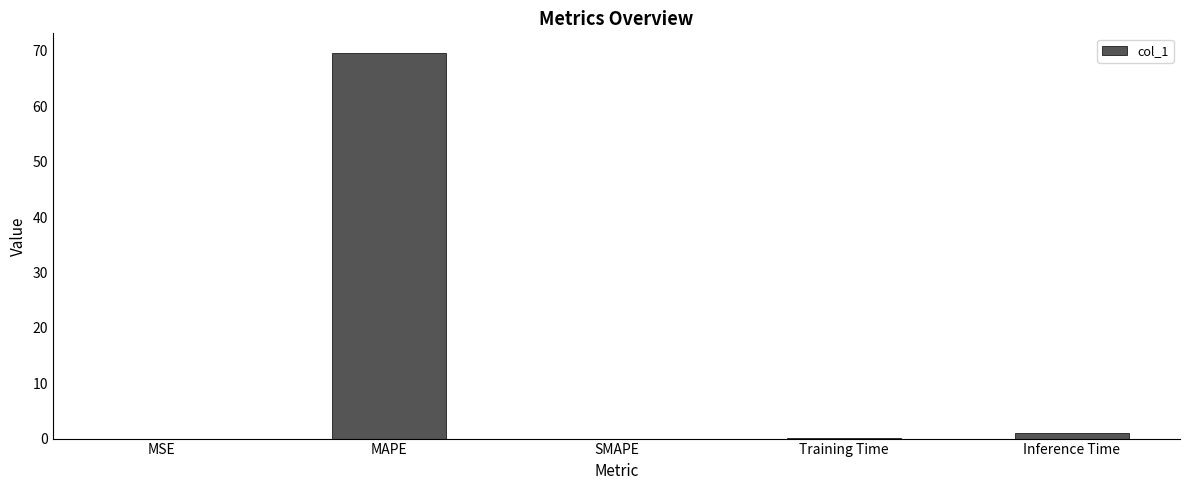

Which has a higher value, Inference Time or MAPE?

MAPE